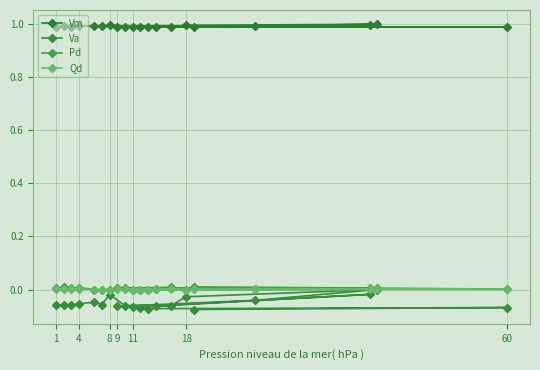

How many data points in Va are less than 0?

19